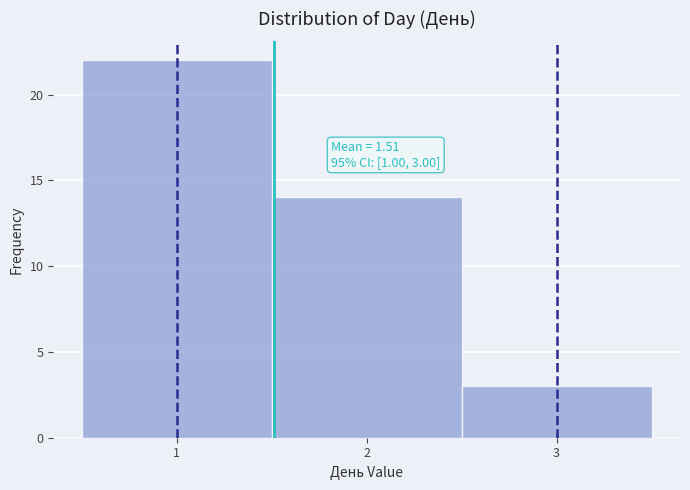

Over which range of the x-axis is the bar tallest?

0.5 to 1.5